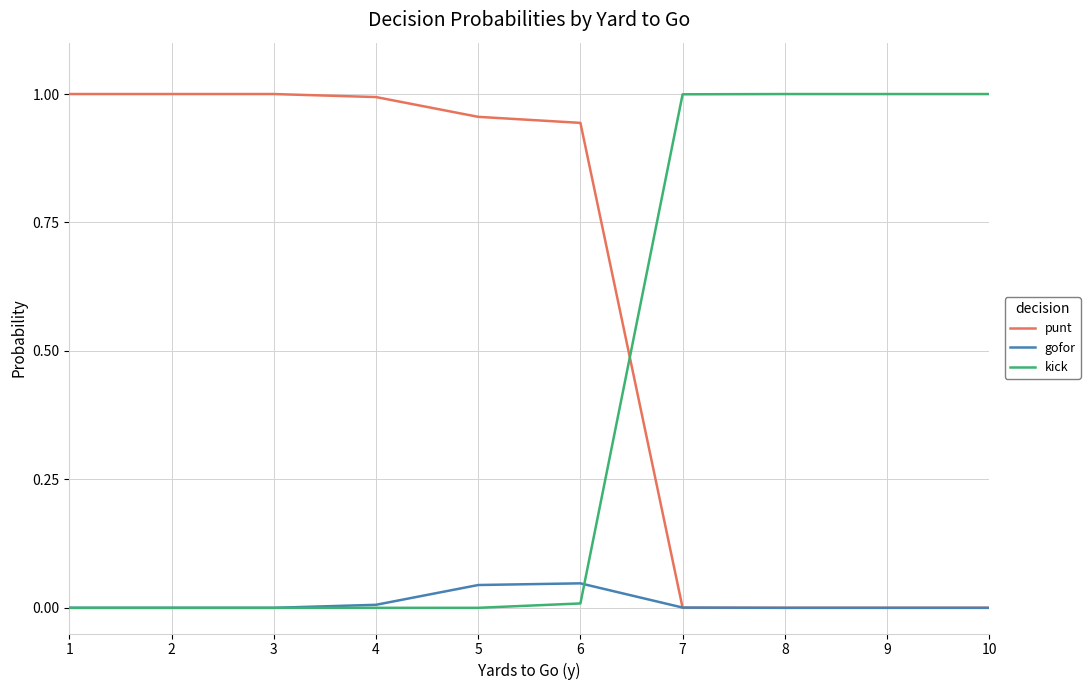

Between which two adjacent categories do punt and kick first intersect?

6 and 7